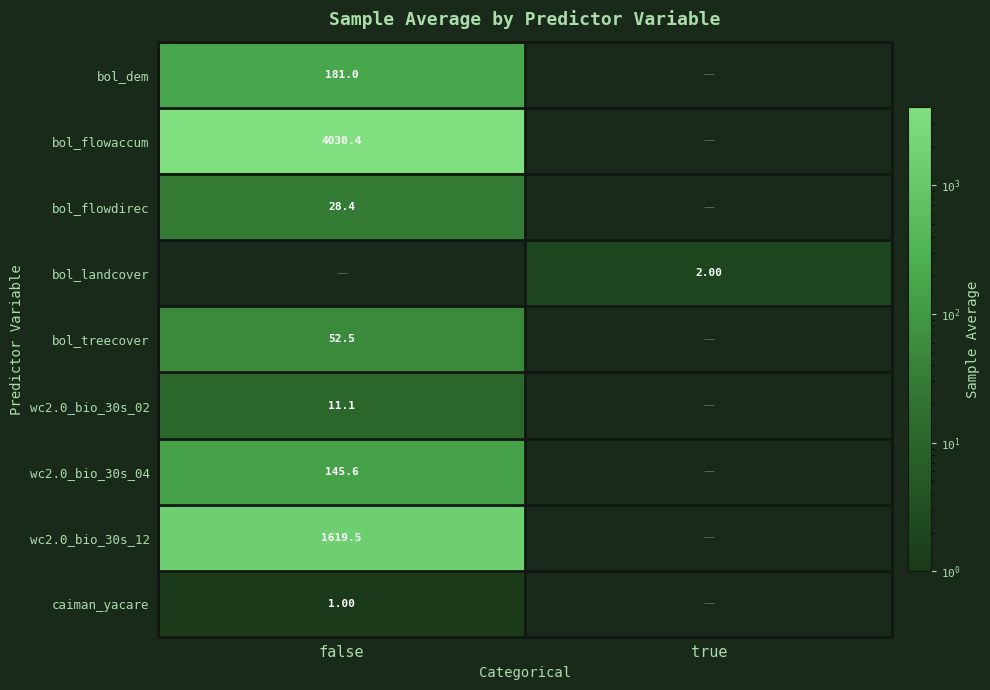

Is the value of wc2.0_bio_30s_12 at true greater than the value of caiman_yacare at false?

No